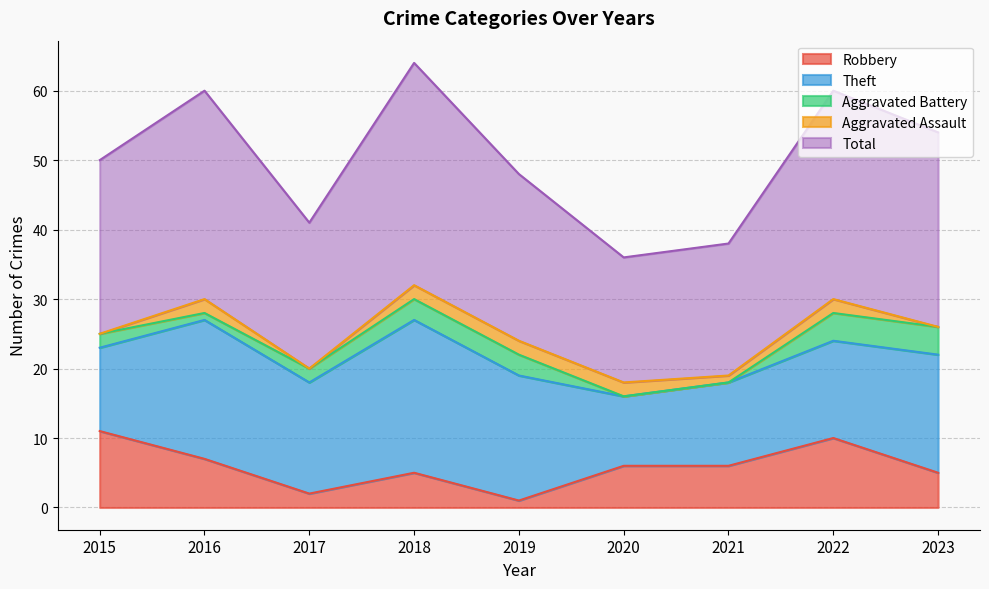

True or false: Aggravated Battery has a value of 2 at 2018.

False